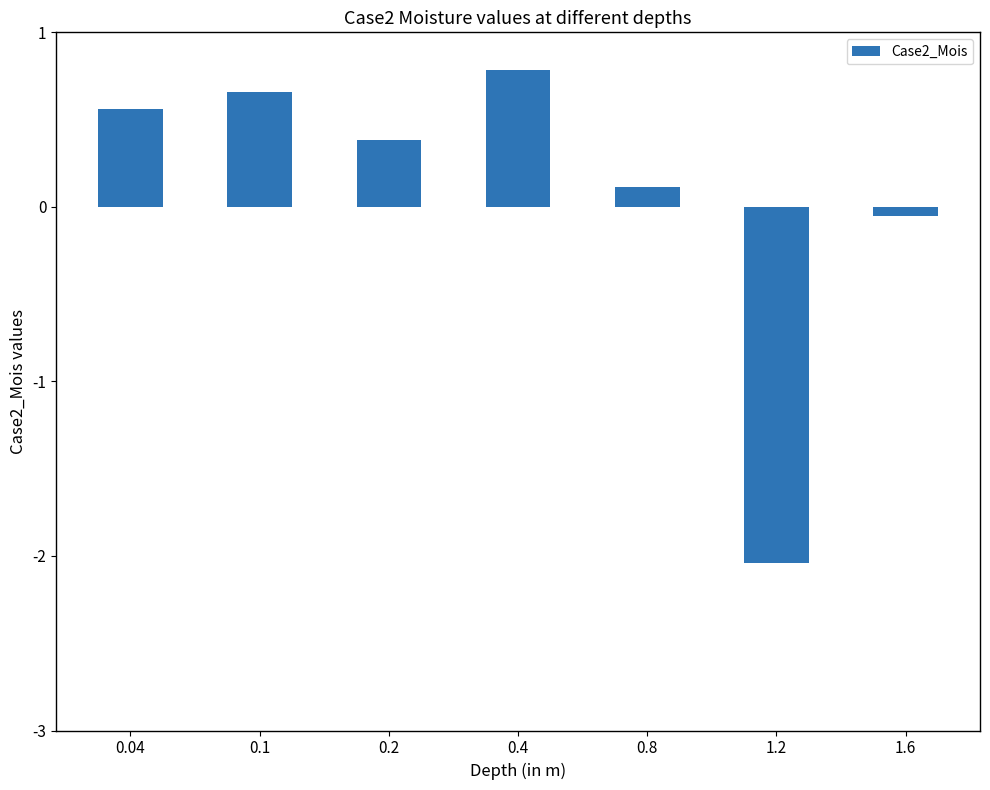

The value at 0.8 is 0.1. True or false?

True